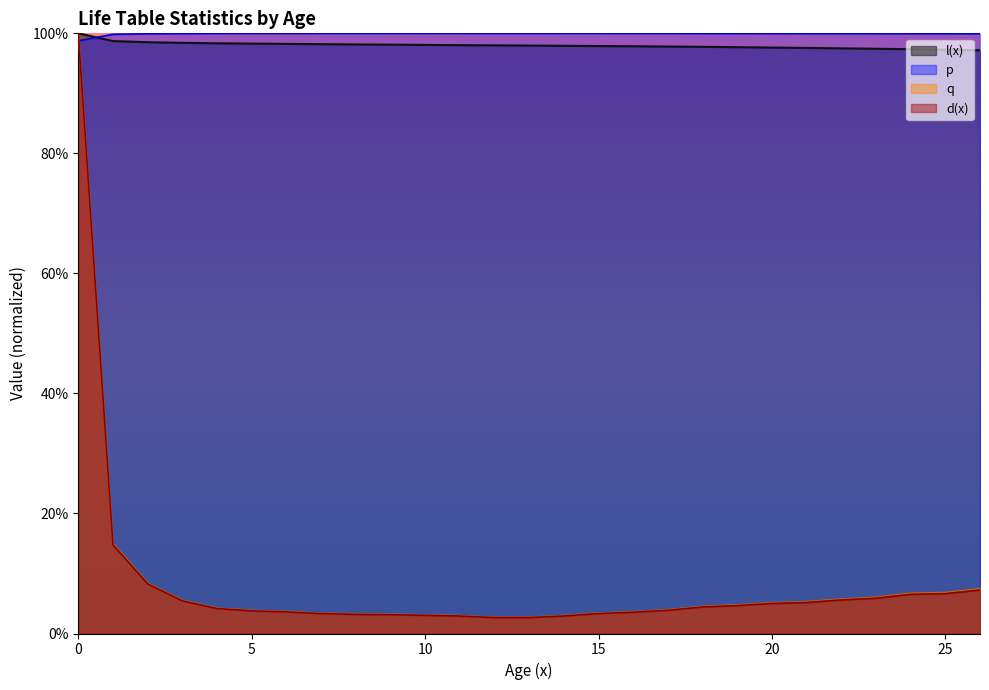

Where is l(x) nearest to the value 0?

26